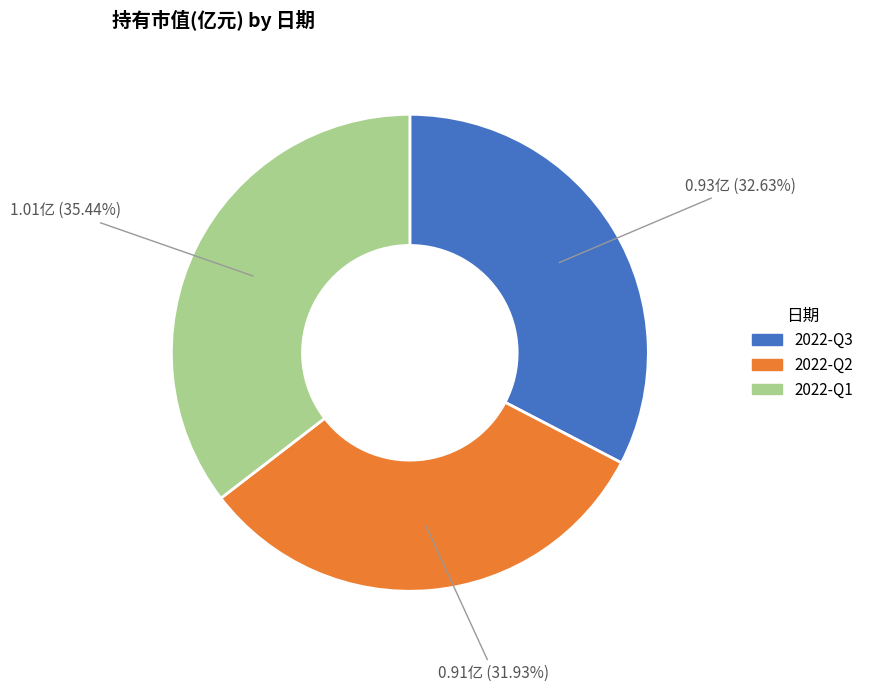

The 2022-Q3 slice represents 38% of the pie. True or false?

False